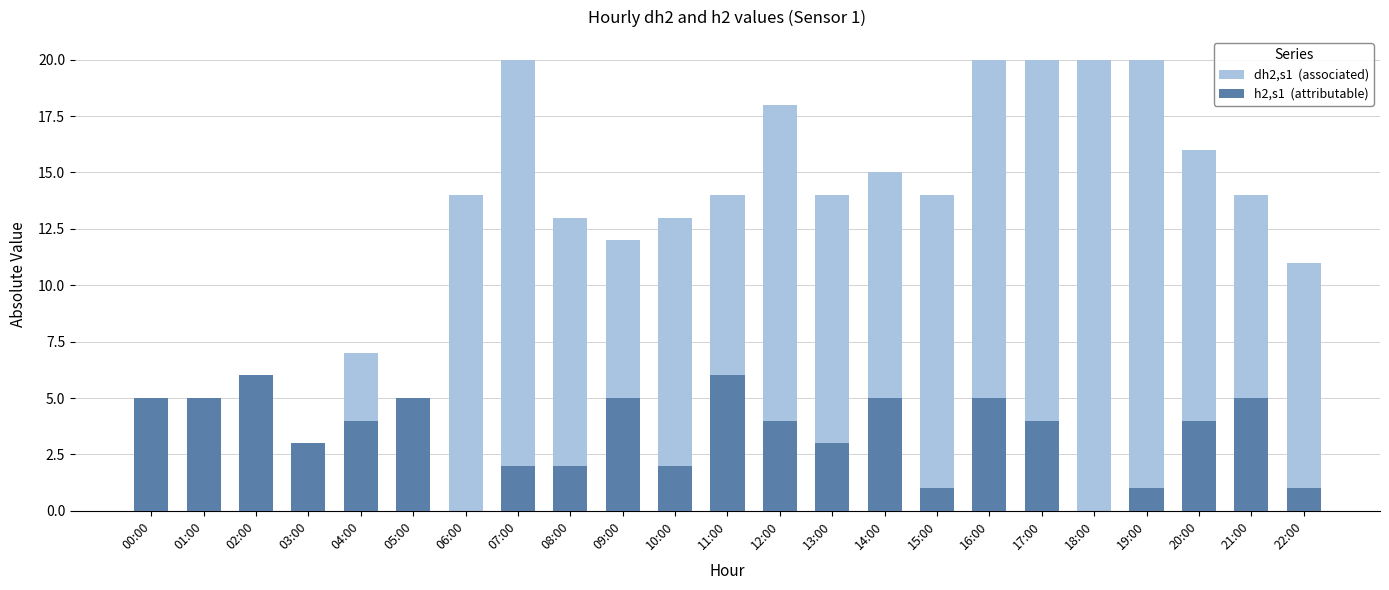

True or false: dh2,s1  (associated) has a value of 11 at 16:00.

False